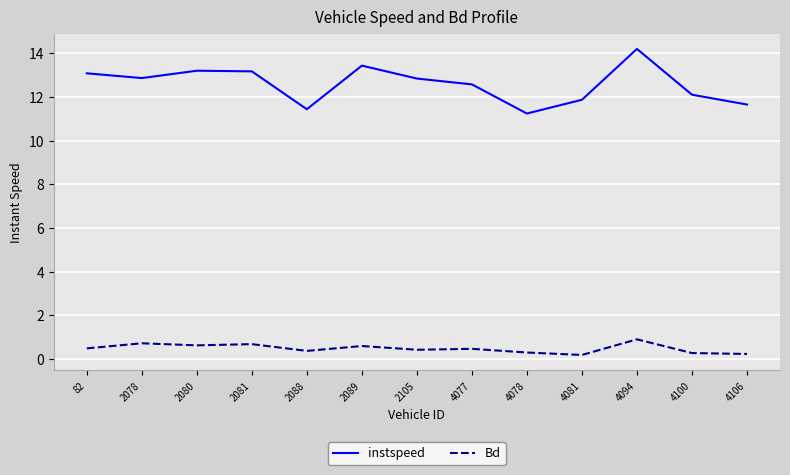

What value does the instspeed series have at 2080?

13.2